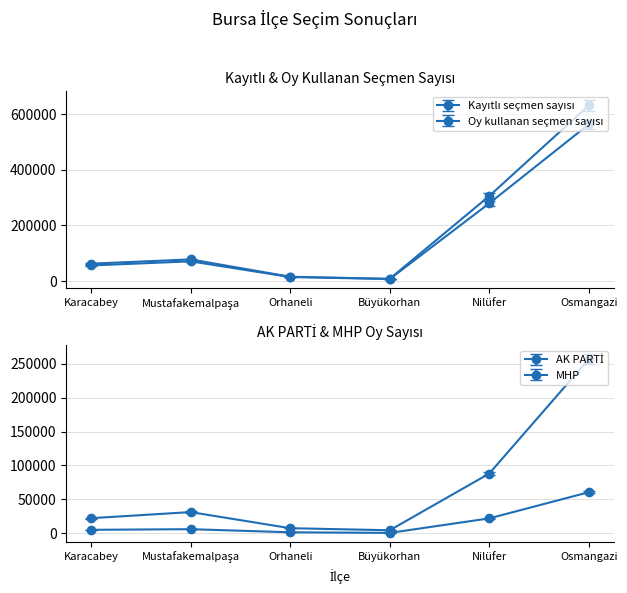

What is the label of the 3rd point from the left?

Orhaneli